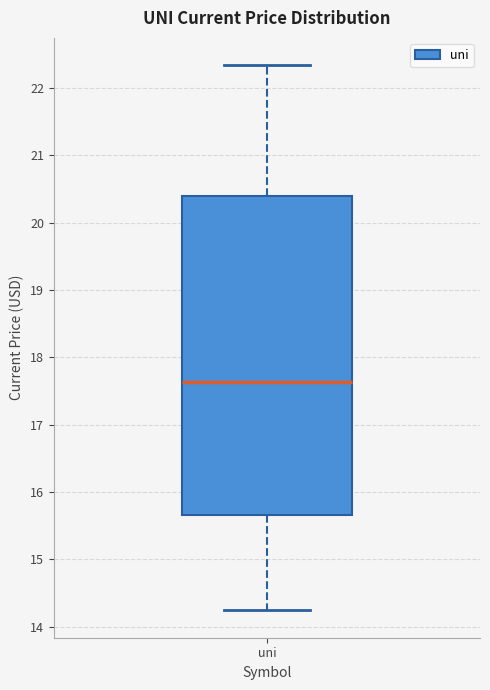

Read this box plot against the y-axis: the position of the median line, the range covered by the box, and the ends of both whiskers. The values are not printed on the chart, so give them approximately, as read against the axis.

median 17.6, box 15.7 to 20.4, whiskers 14.2 to 22.3